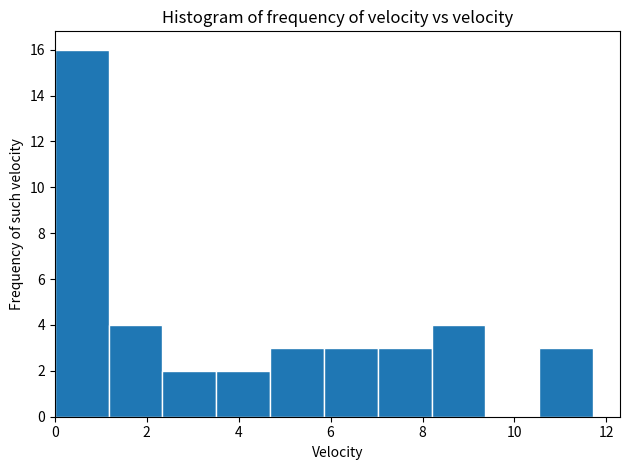

Reading left to right, list every bar in this chart as the range it spans on the x-axis followed by its height. Neither the bar edges nor the heights are printed on the chart, so give them approximately, as read against the axes.

0.0 to 1.2: 16
1.2 to 2.4: 4
2.4 to 3.6: 2
3.6 to 4.6: 2
4.6 to 5.8: 3
5.8 to 7.0: 3
7.0 to 8.2: 3
8.2 to 9.4: 4
9.4 to 10.6: 0
10.6 to 11.8: 3